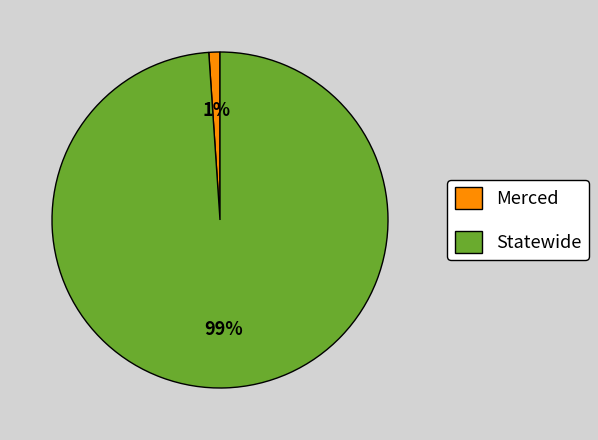

What is the largest slice in the pie chart?

Statewide